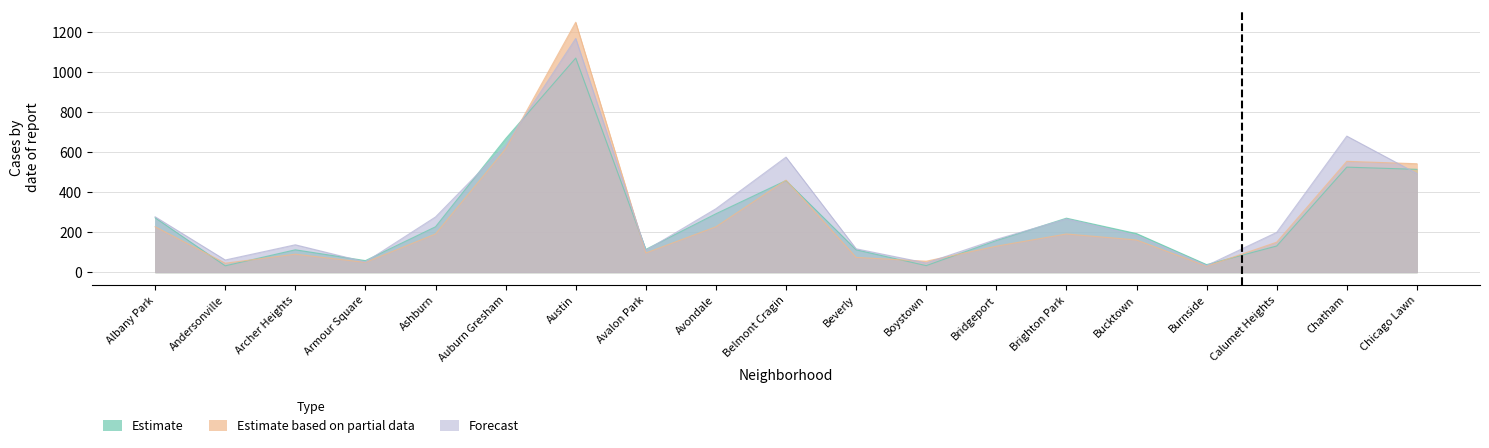

At which category does the chart reach its peak across all series?

Austin